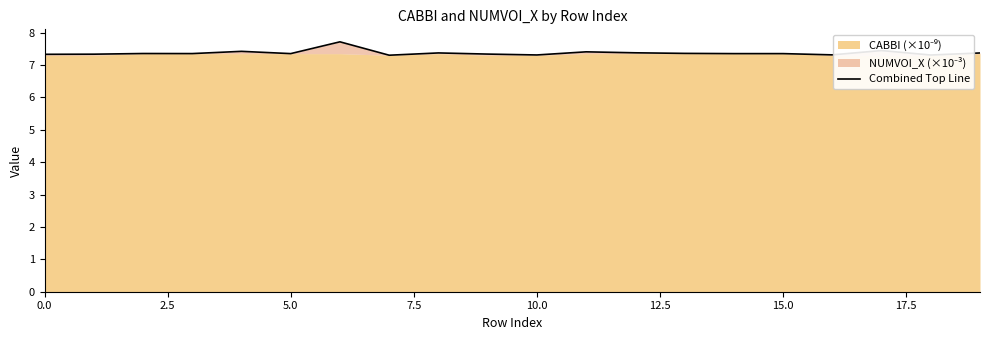

How many lines are shown in the chart?

1